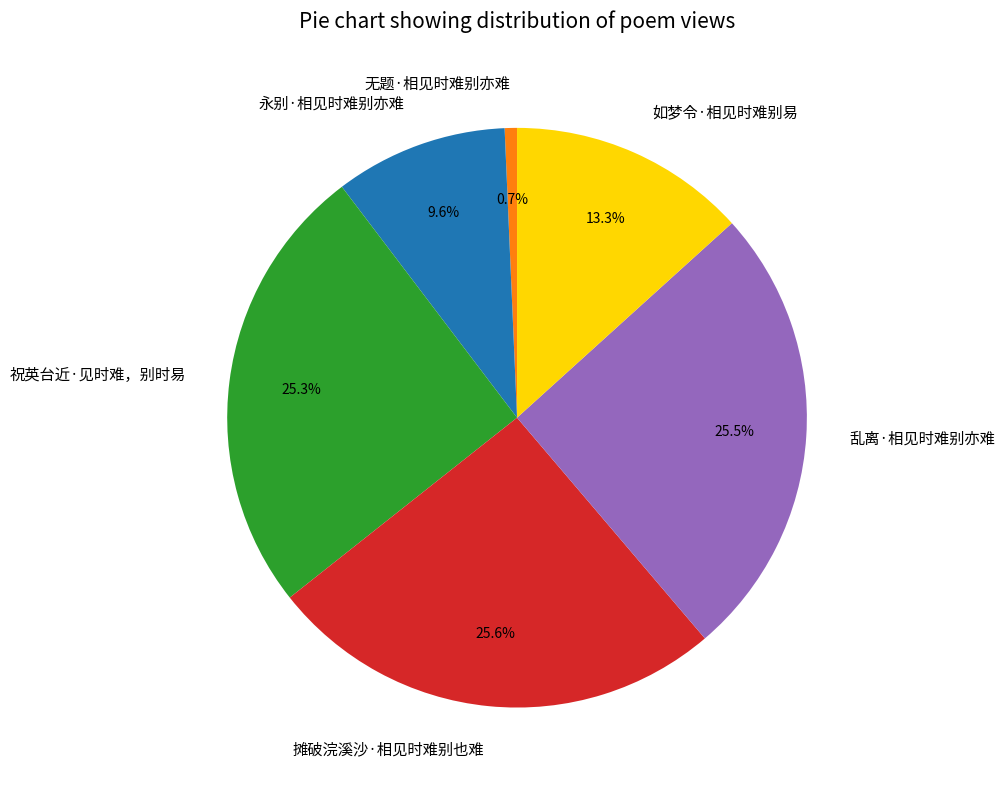

The 无题·相见时难别亦难 slice represents 1% of the pie. True or false?

True